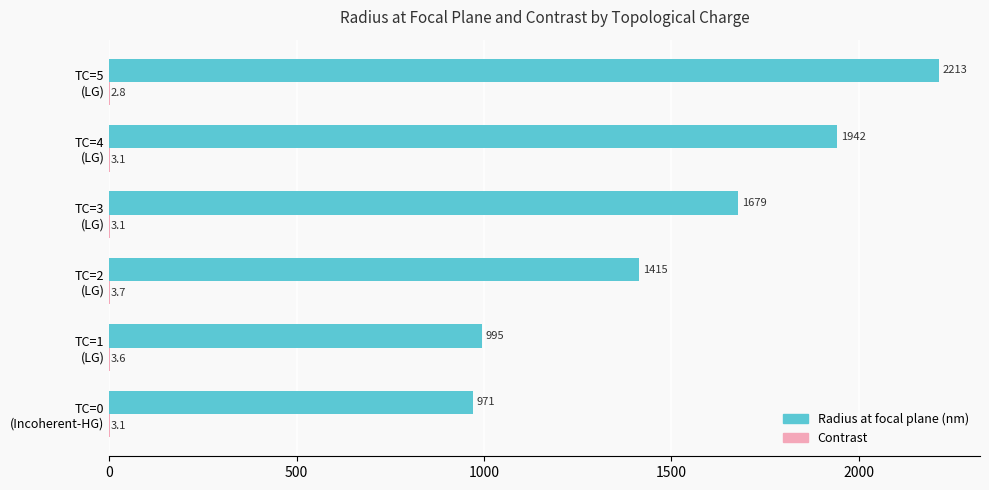

What is the greatest value displayed?

2213.0